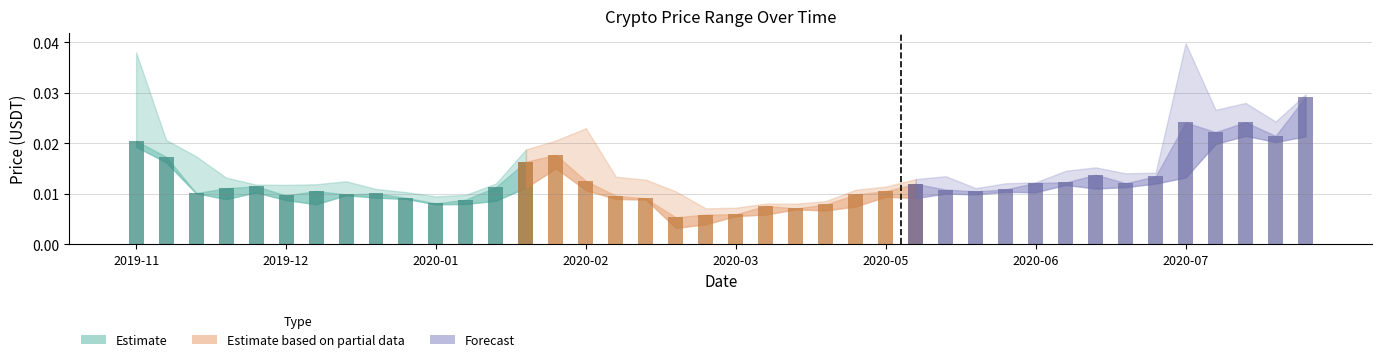

What position from the left is 2020-03?

5